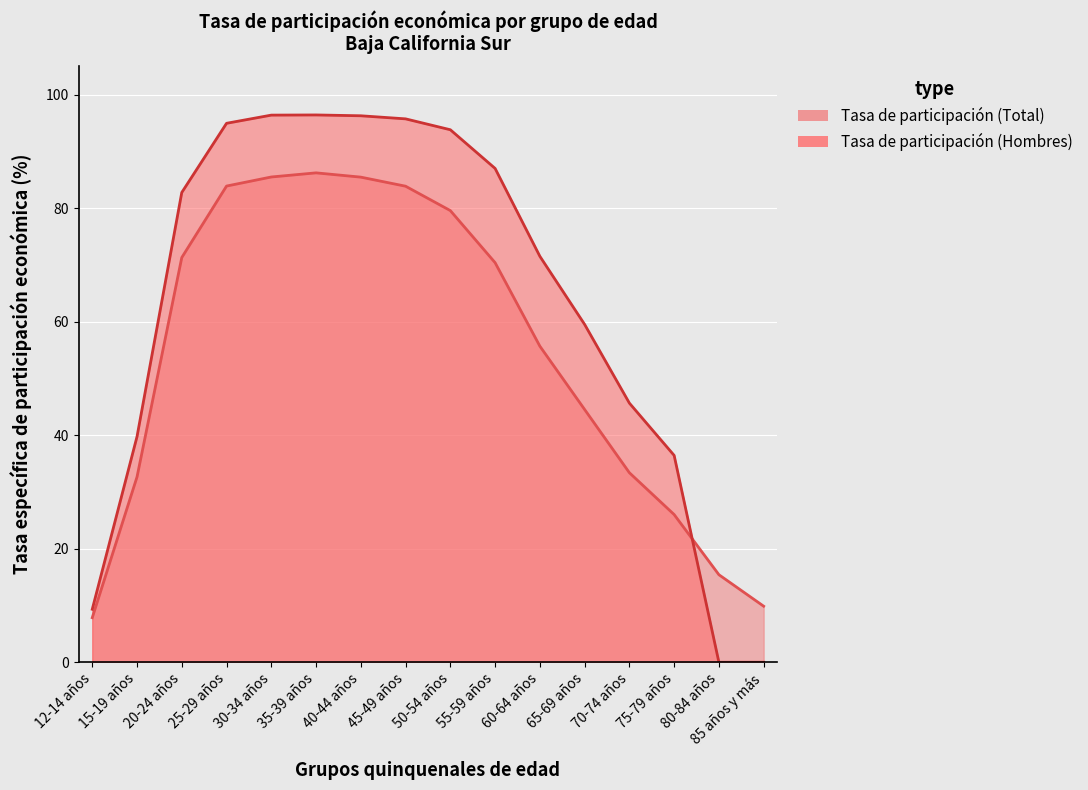

Which category has the lowest value across all series?

80-84 años